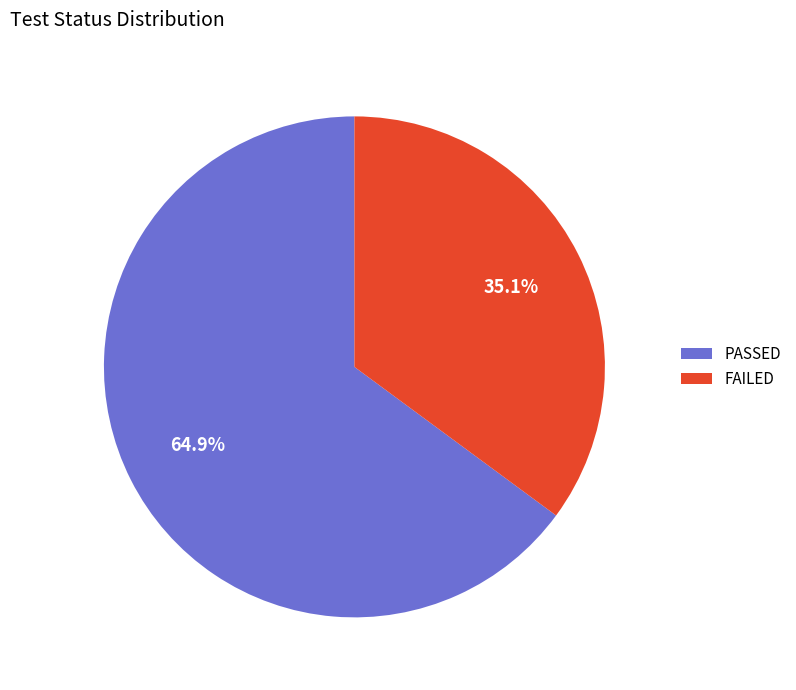

Rank the categories by value from lowest to highest.

FAILED, PASSED